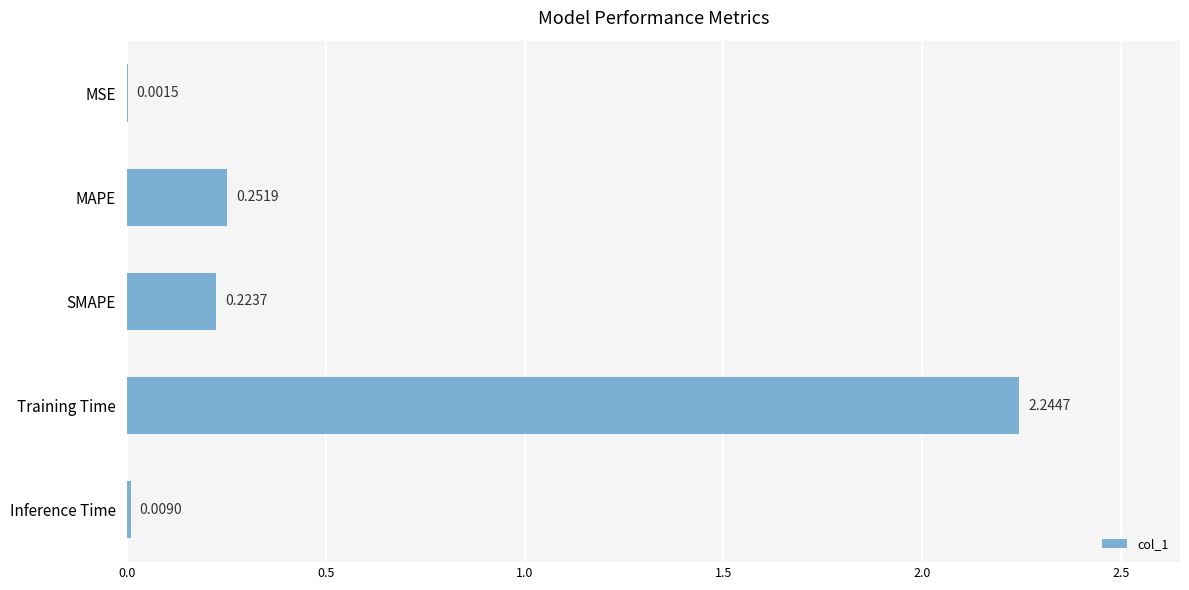

Which category has the highest value across all series?

Training Time